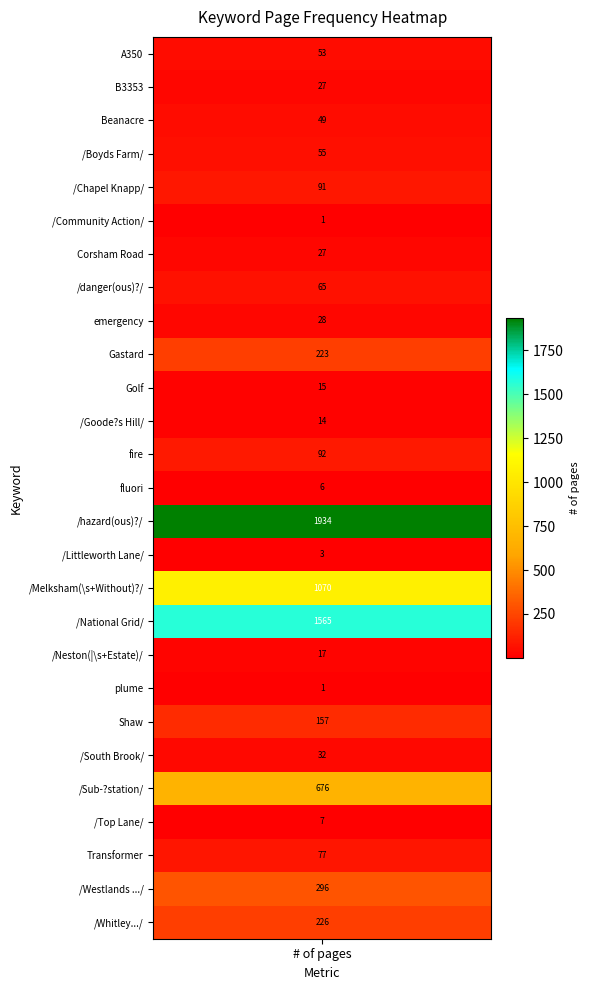

What is the difference between the maximum and minimum values?

1933